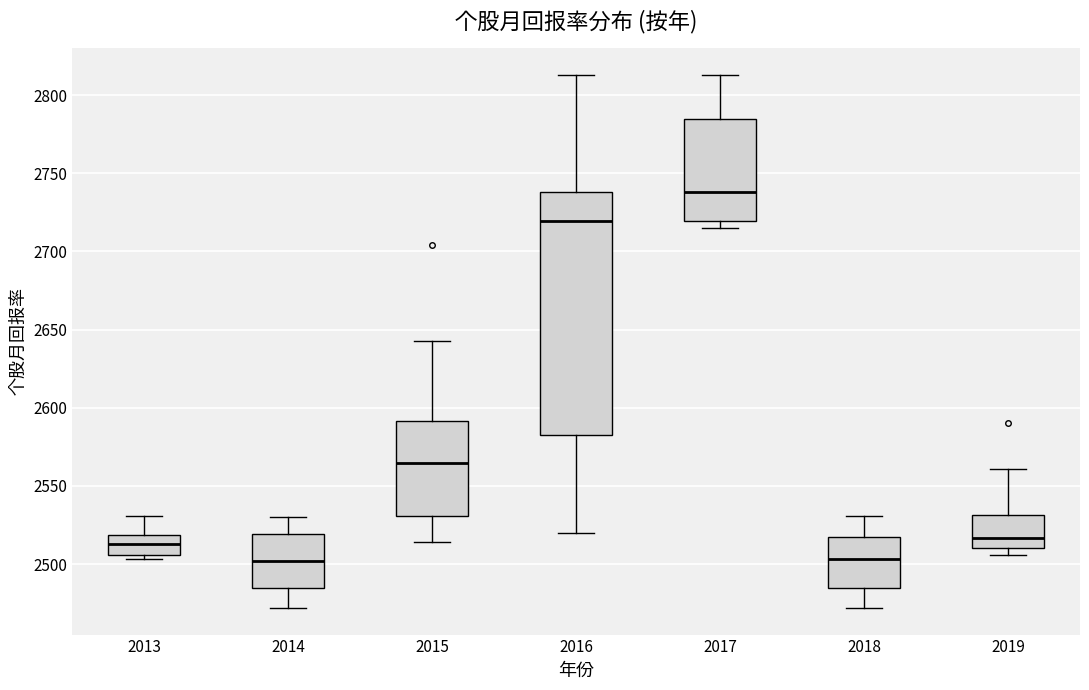

Reading left to right, read every box against the y-axis: the position of its median line, the range the box covers, and the ends of its whiskers. The values are not printed on the chart, so give them approximately, as read against the axis.

2013: median 2515, box 2505 to 2520, whiskers 2505 (just below the box's lower edge) to 2530
2014: median 2500, box 2485 to 2520, whiskers 2470 to 2530
2015: median 2565, box 2530 to 2590, whiskers 2515 to 2645
2016: median 2720, box 2585 to 2740, whiskers 2520 to 2815
2017: median 2740, box 2720 to 2785, whiskers 2715 to 2815
2018: median 2505, box 2485 to 2515, whiskers 2470 to 2530
2019: median 2515, box 2510 to 2530, whiskers 2505 to 2560